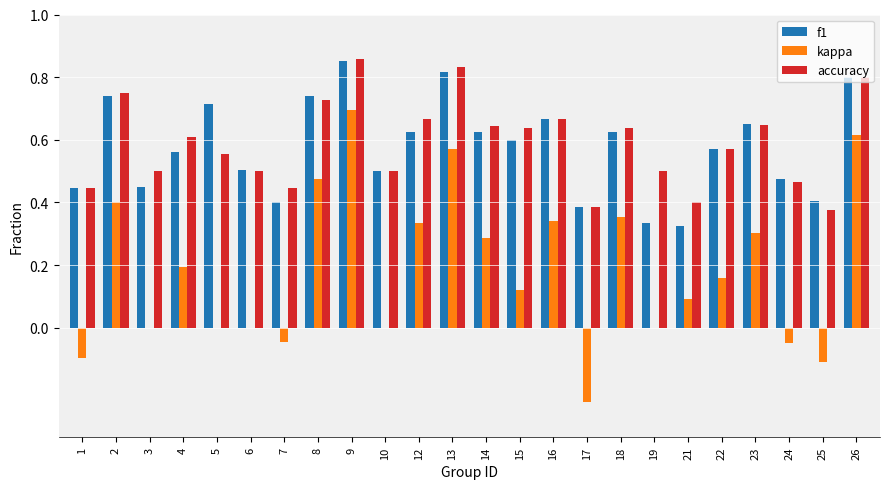

Is the value of accuracy at 3 greater than the value of f1 at 15?

No